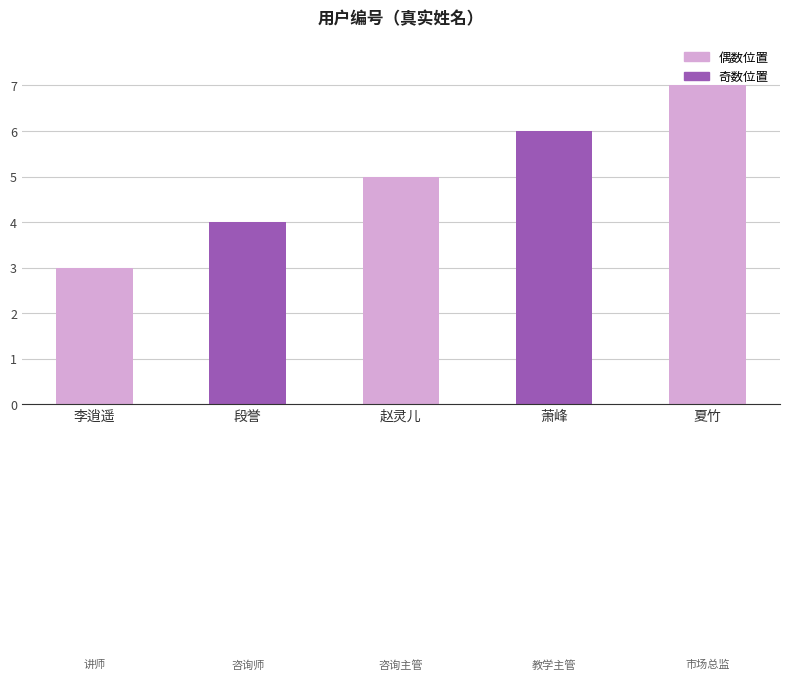

What is the sum of the values at 李逍遥 and 赵灵儿?

8